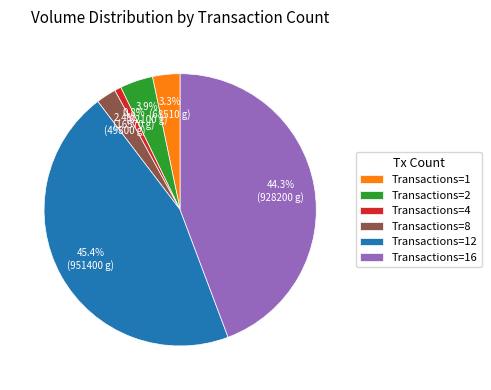

Is Transactions=1 the majority of the pie?

No